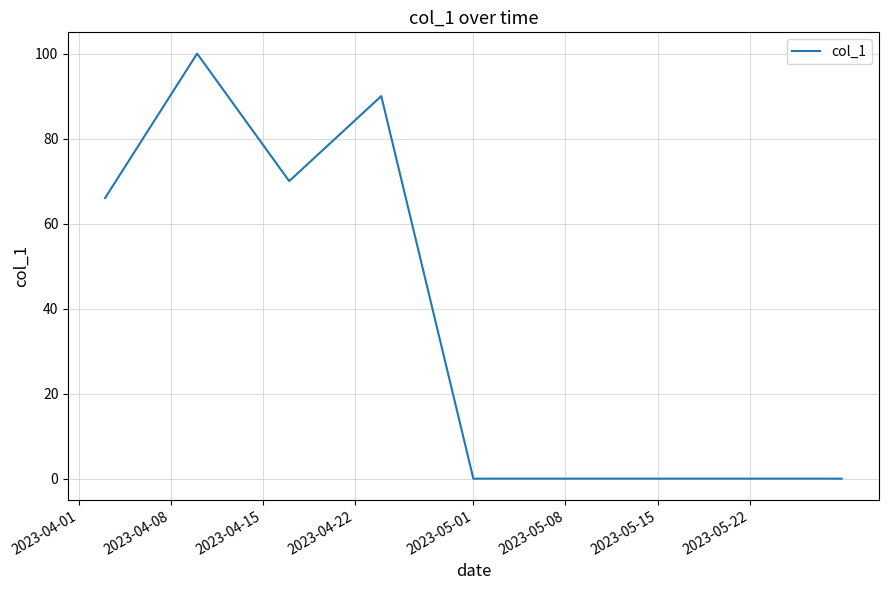

What is the difference between the maximum and minimum values?

100